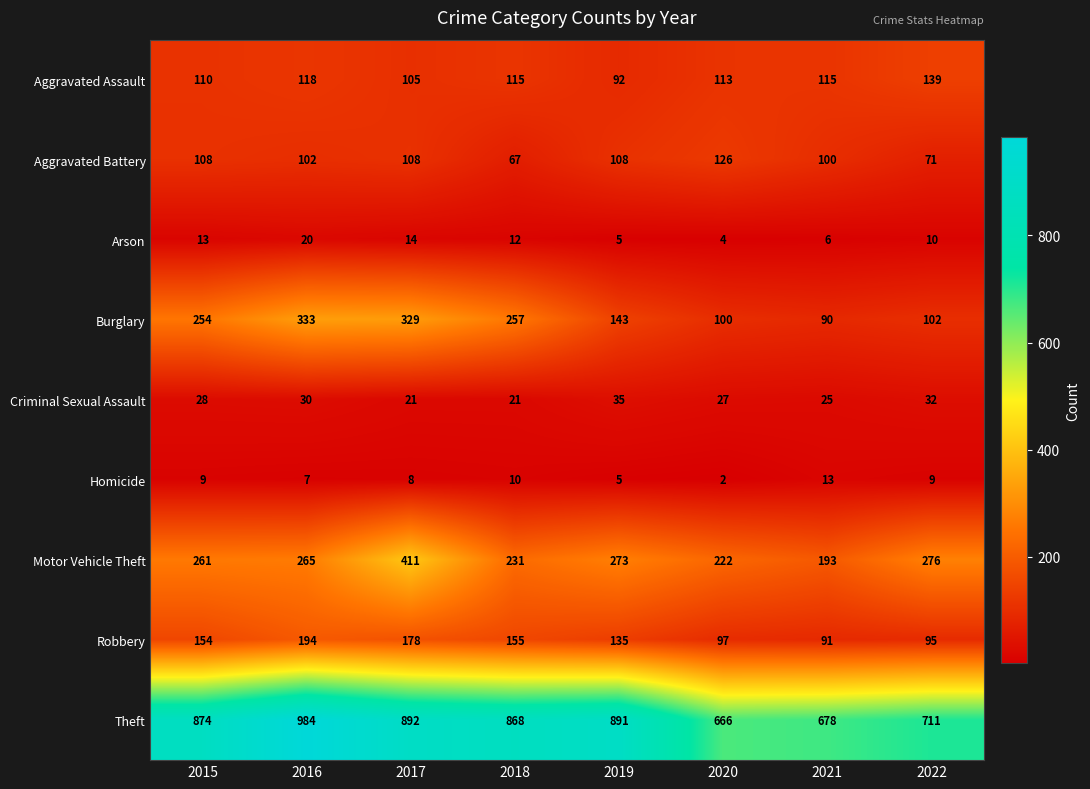

How many values in the Criminal Sexual Assault series are below 28?

4